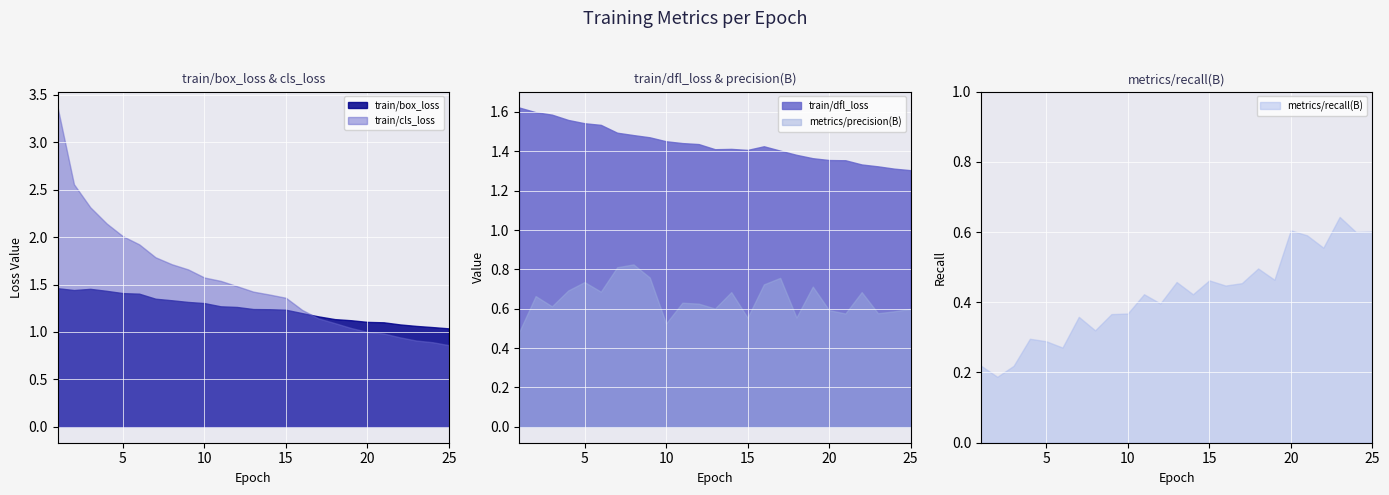

Which series changed the most between 7 and 10?

metrics/precision(B)